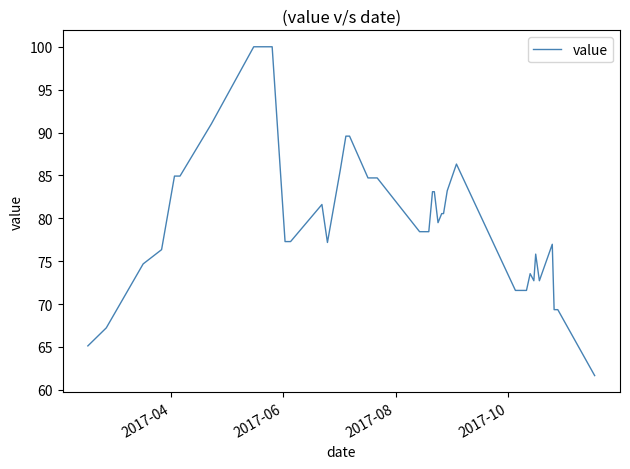

What is the smallest value displayed?

61.7